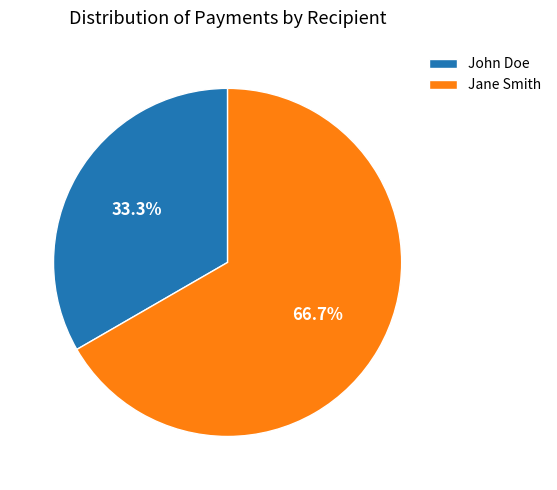

Combined, do Jane Smith and John Doe account for over 50%?

Yes